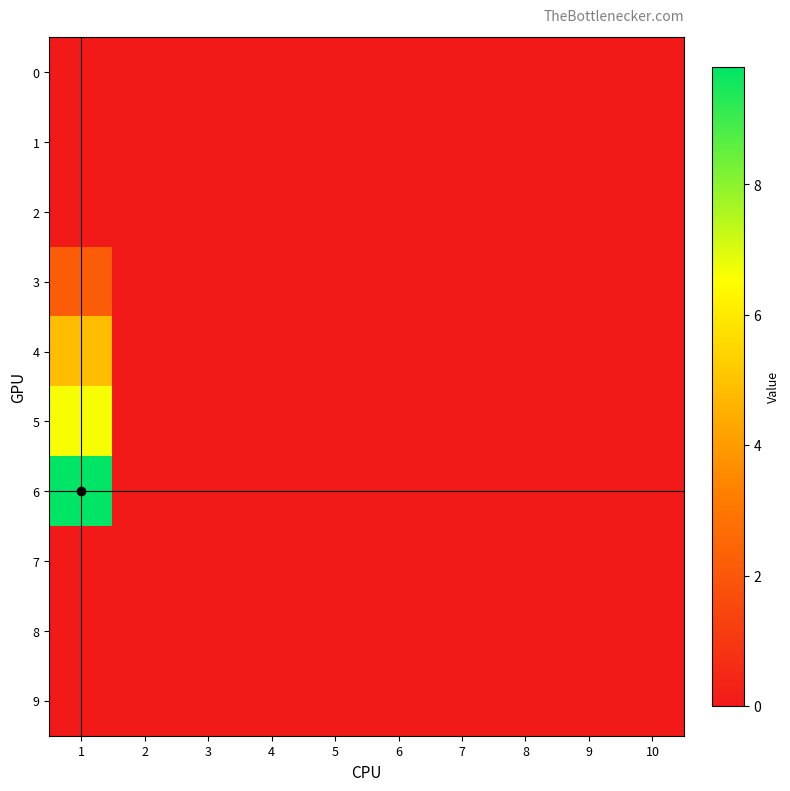

Which series has the largest total across all categories?

6